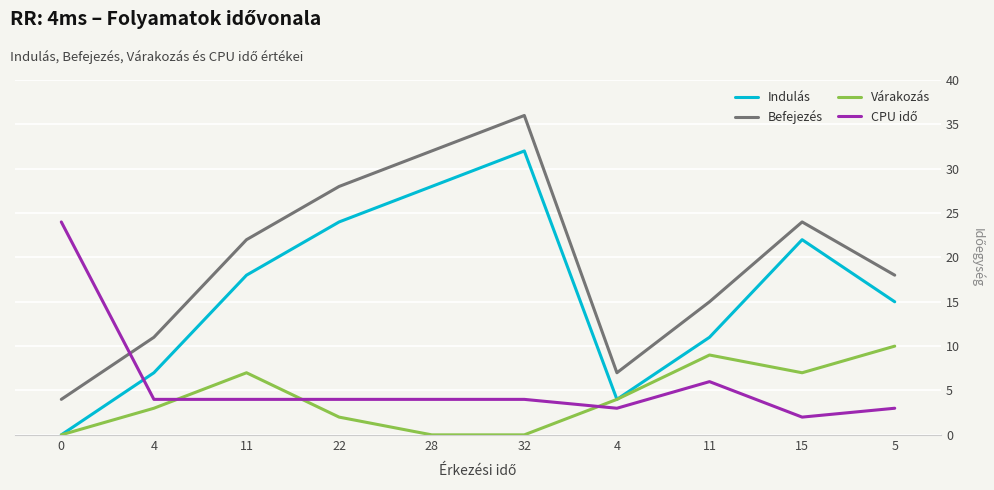

How many lines are shown in the chart?

4